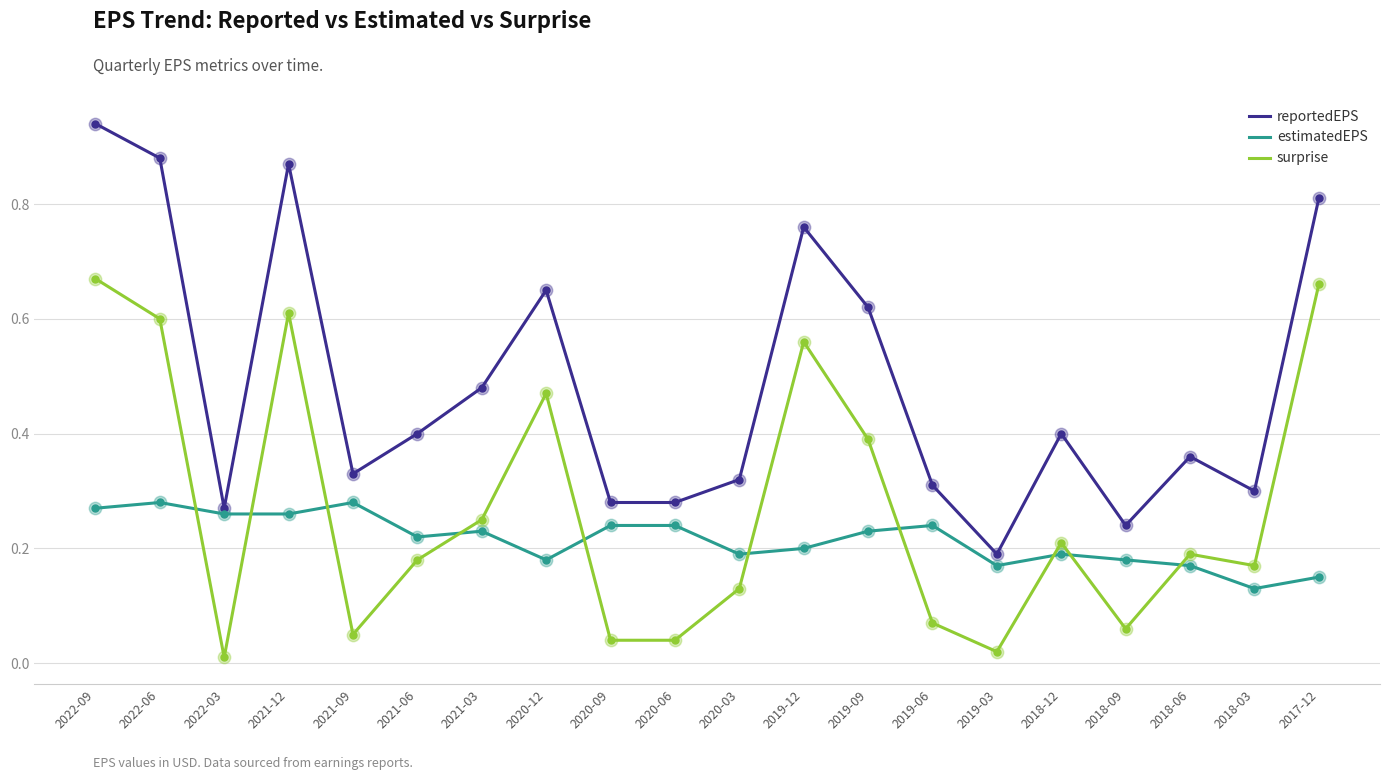

Which series changed the most between 2022-03 and 2021-06?

surprise